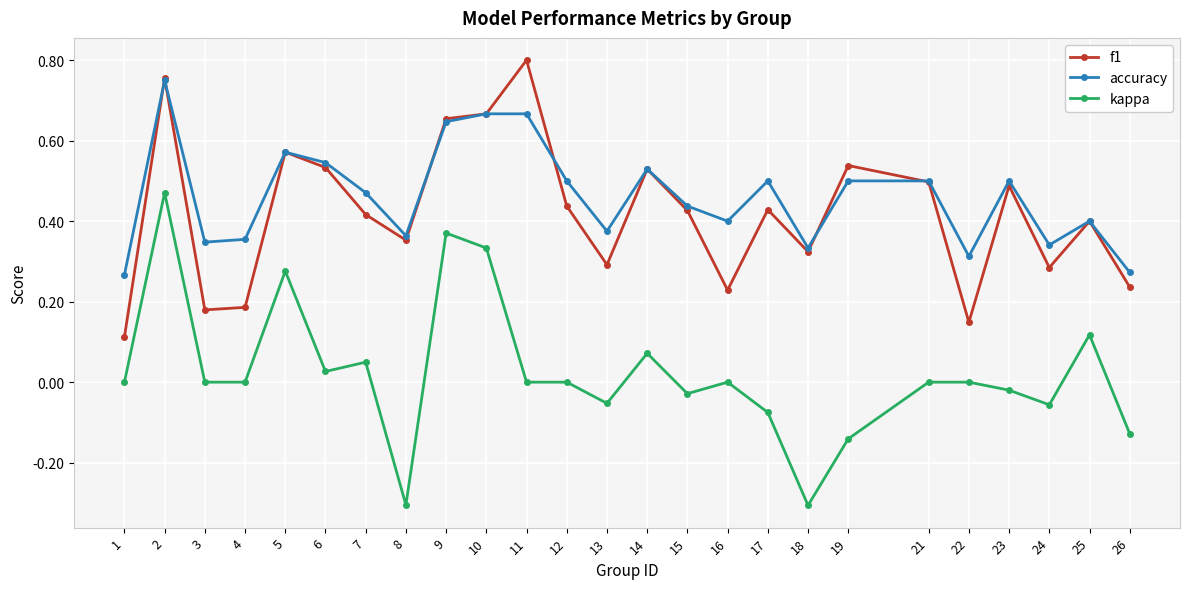

In accuracy, how many points are lower than both neighbors (excluding endpoints)?

7